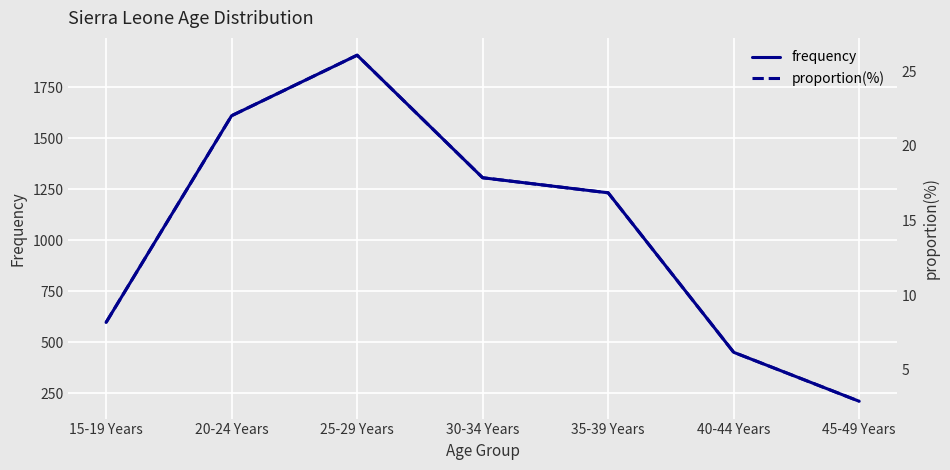

What is the total value across all series at 40-44 Years?

456.9